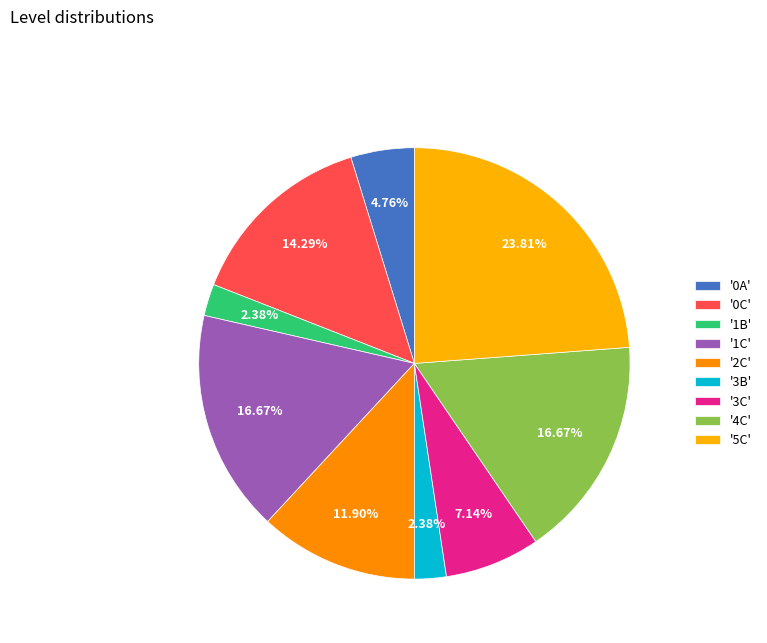

Does any single category account for the majority?

No